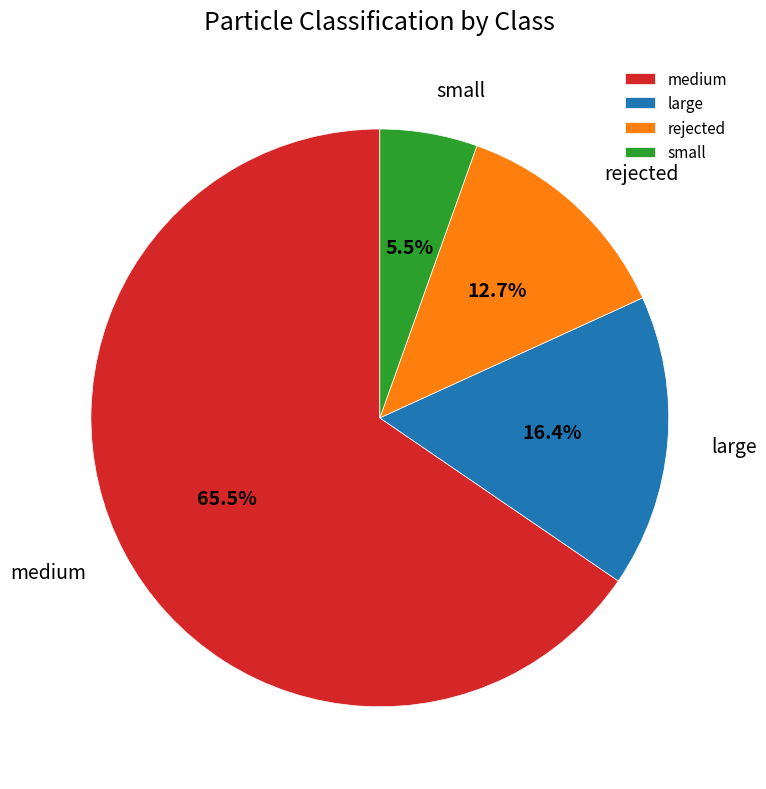

Rank the categories by value from lowest to highest.

small, rejected, large, medium